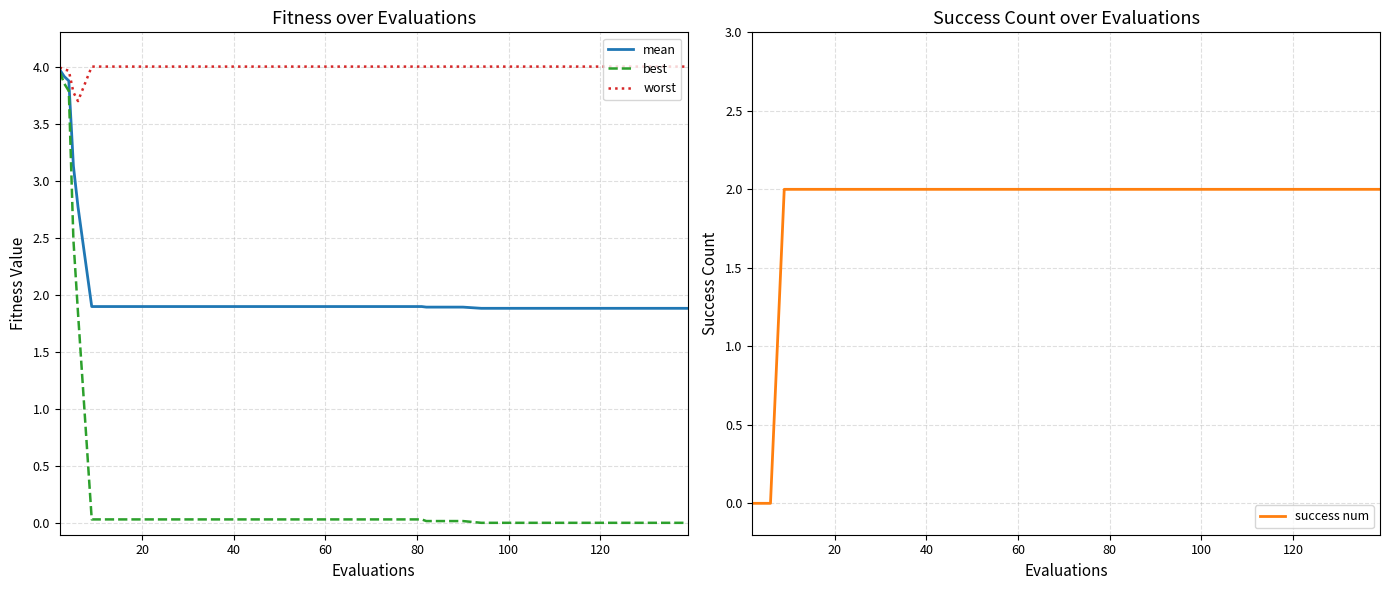

What is the highest value of the mean series?

4.0